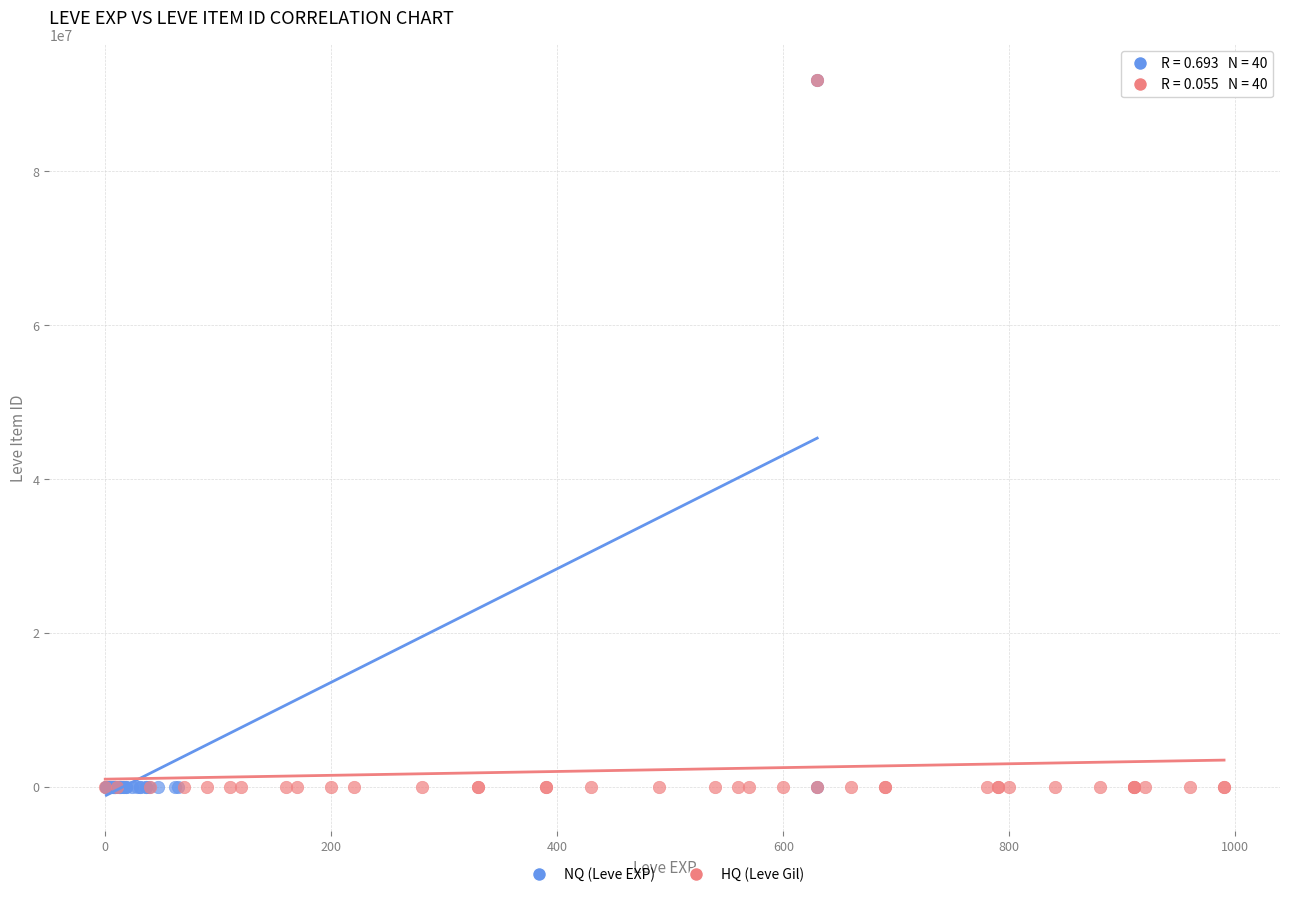

What are all the series names shown in the legend?

NQ (Leve EXP), HQ (Leve Gil)